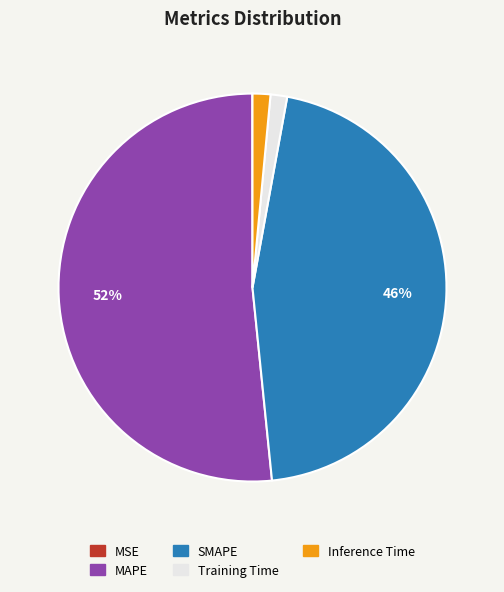

Combined, do SMAPE and MAPE account for over 50%?

Yes